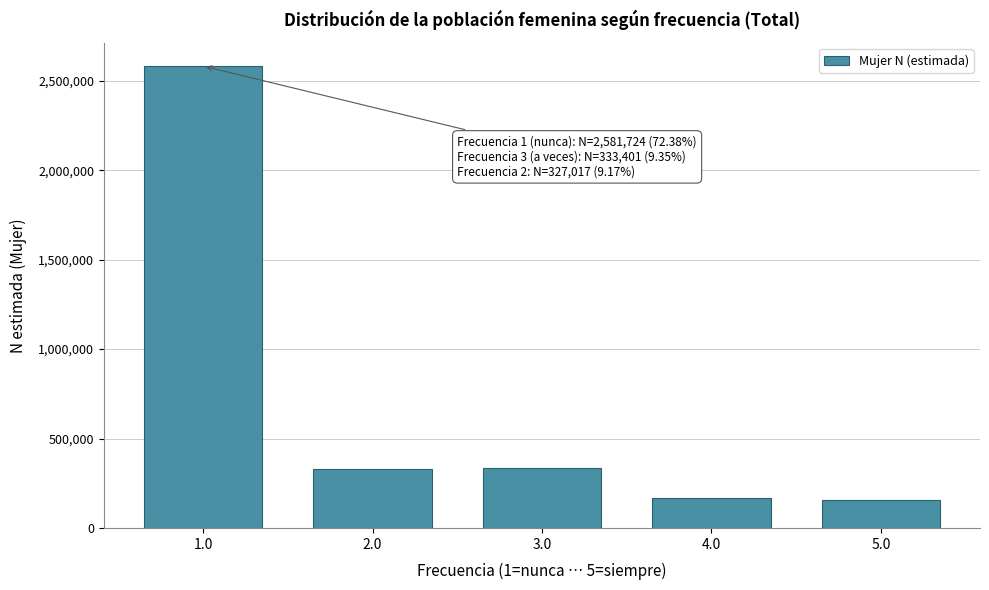

The value at 4.0 is 167023. True or false?

True